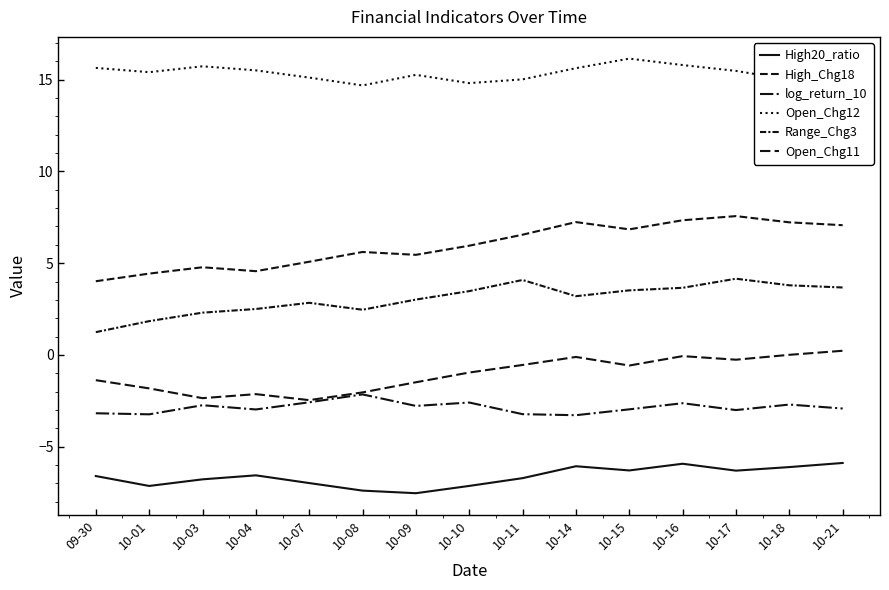

How many lines are shown in the chart?

6